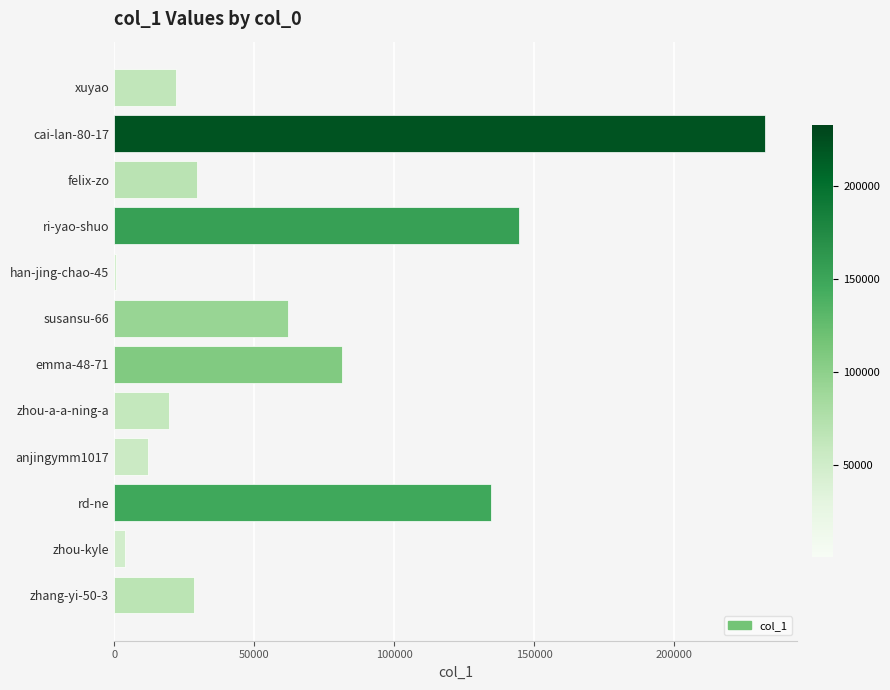

Reading bottom to top, transcribe all the data shown in this chart.

zhang-yi-50-3=28637	zhou-kyle=3878	rd-ne=134442	anjingymm1017=12270	zhou-a-a-ning-a=19647	emma-48-71=81442	susansu-66=62049	han-jing-chao-45=660	ri-yao-shuo=144463	felix-zo=29673	cai-lan-80-17=232412	xuyao=22229